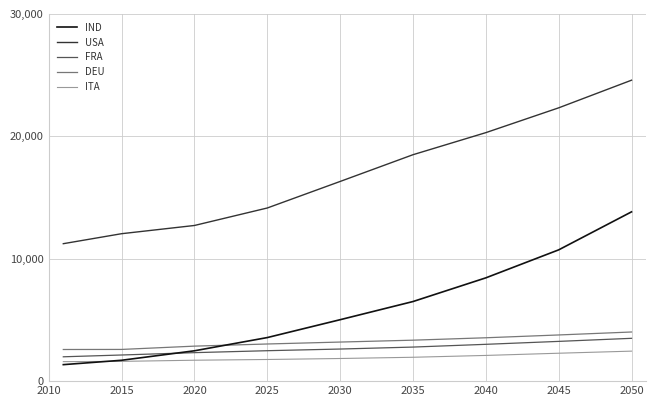

What is the minimum value shown in the chart?

1347.5